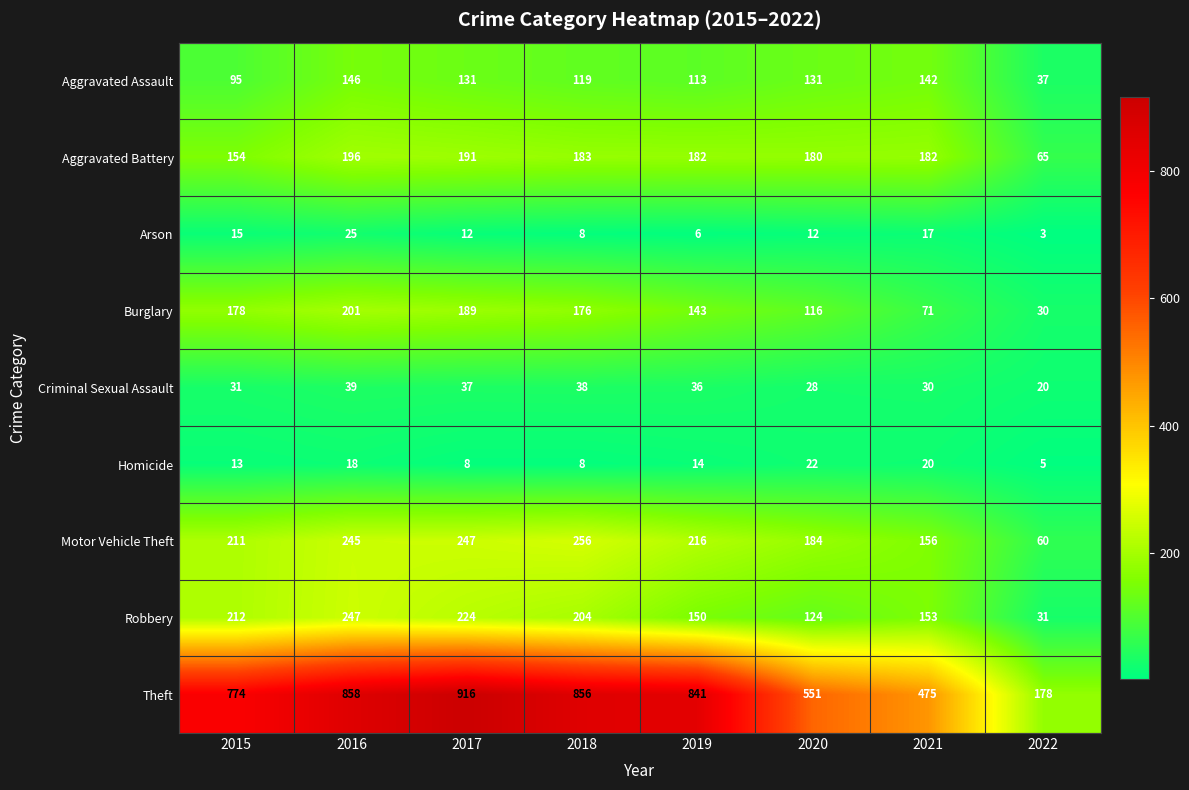

At which category does the chart reach its minimum across all series?

2022